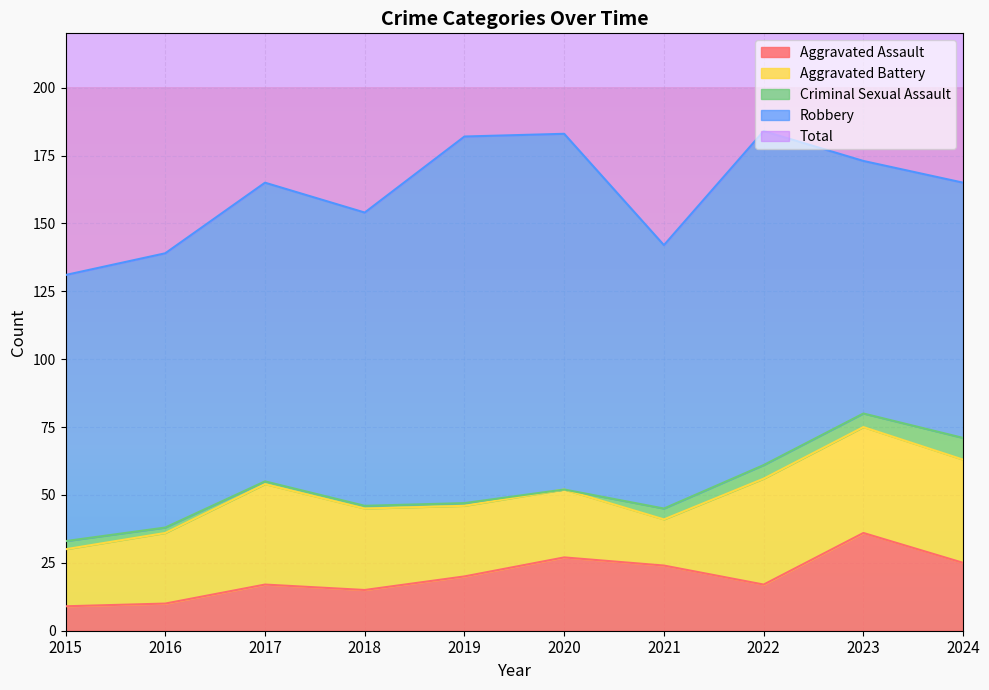

True or false: Criminal Sexual Assault and Robbery cross at least once.

False